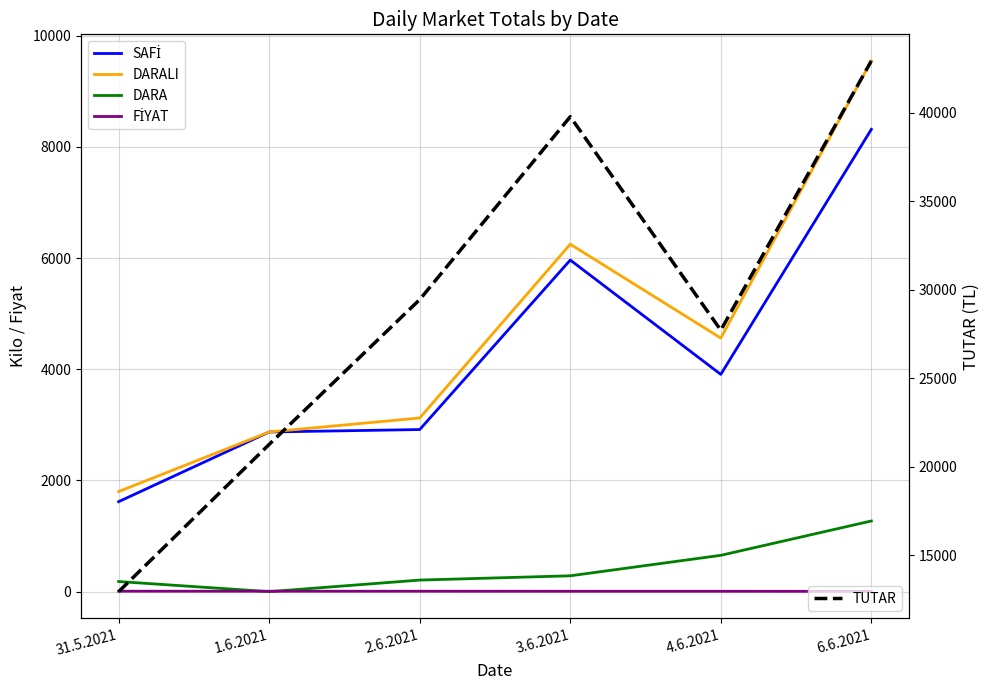

The value of DARALI at 4.6.2021 is 4560.0. True or false?

True